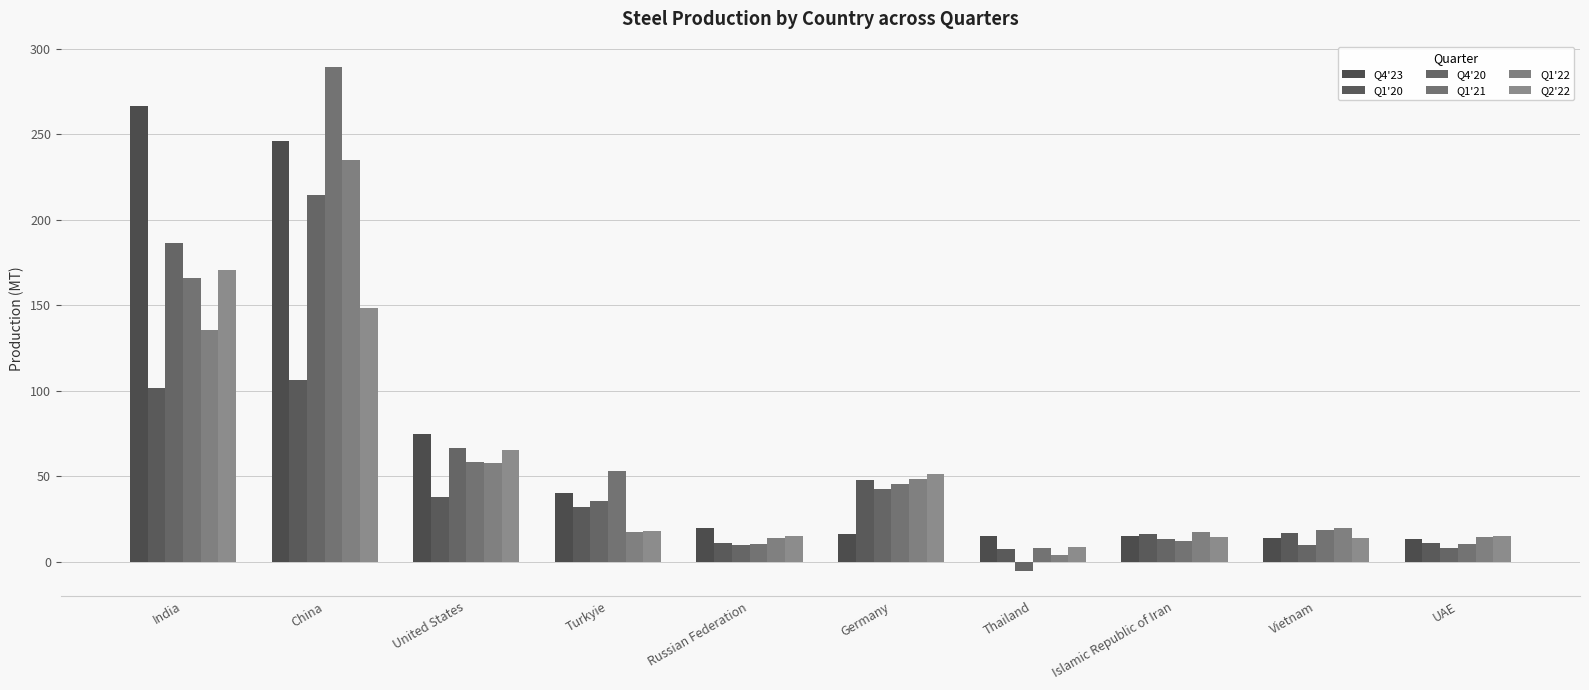

Where is Q1'20 nearest to the value 57?

Germany